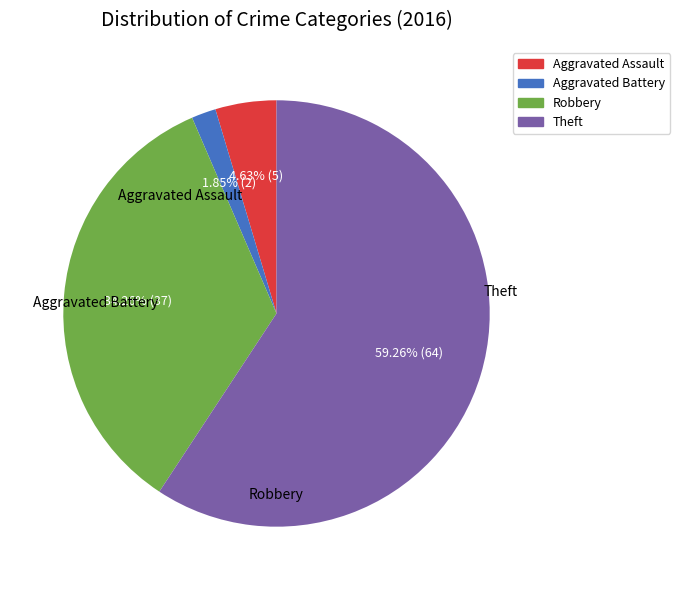

Which category has the biggest portion of the pie?

Theft